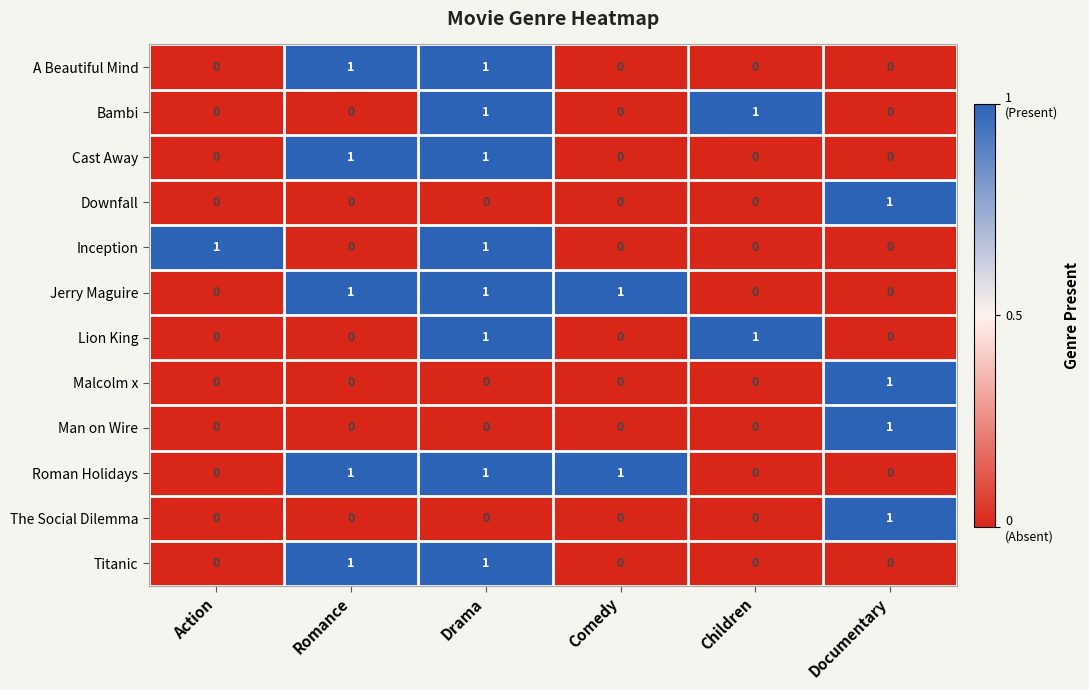

Is it true that Roman Holidays equals 0 at Action?

True